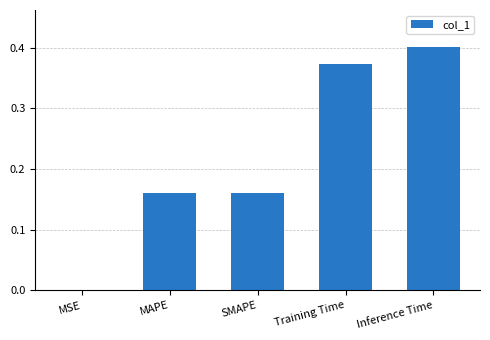

Between Inference Time and MSE, which is larger?

Inference Time